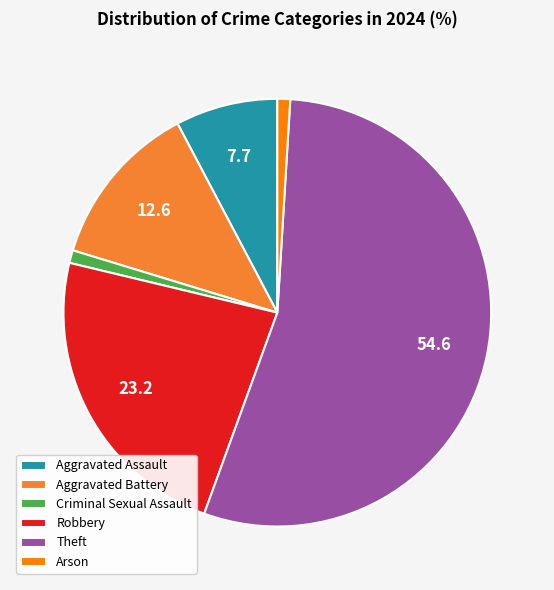

Which category has the biggest portion of the pie?

Theft